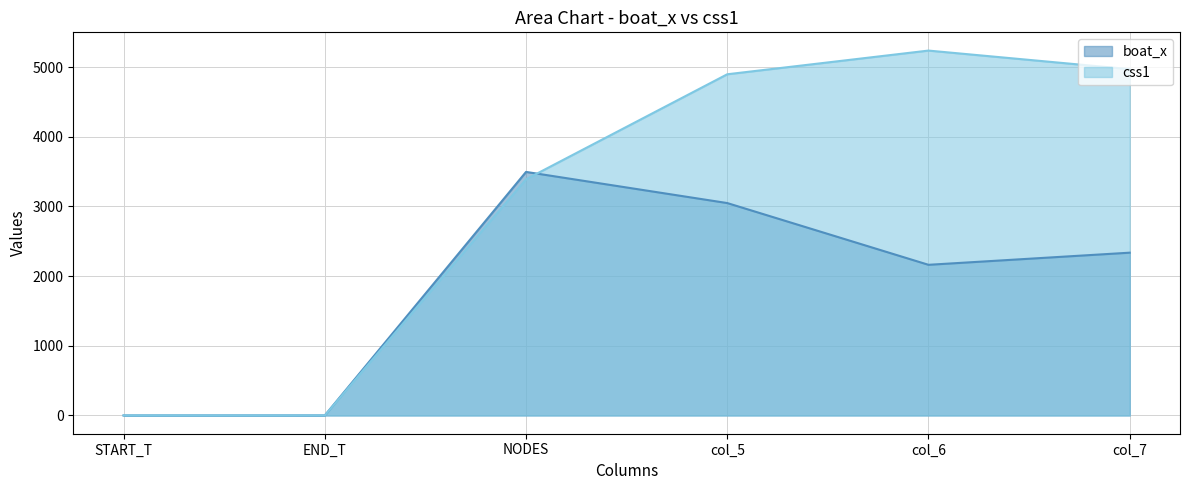

What are all the series names shown in the legend?

boat_x, css1